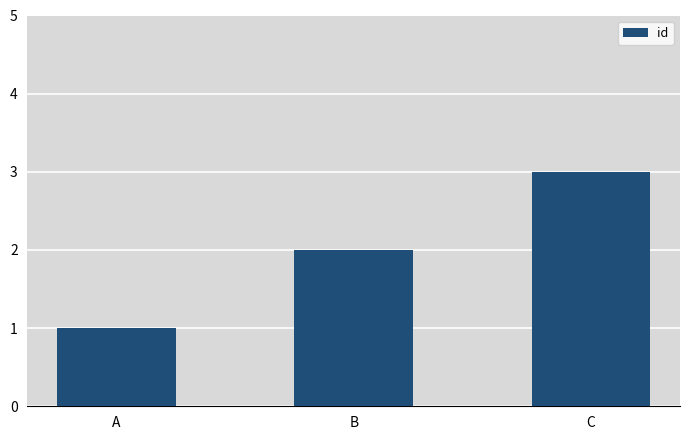

What is the value of the 1st bar from the left?

1